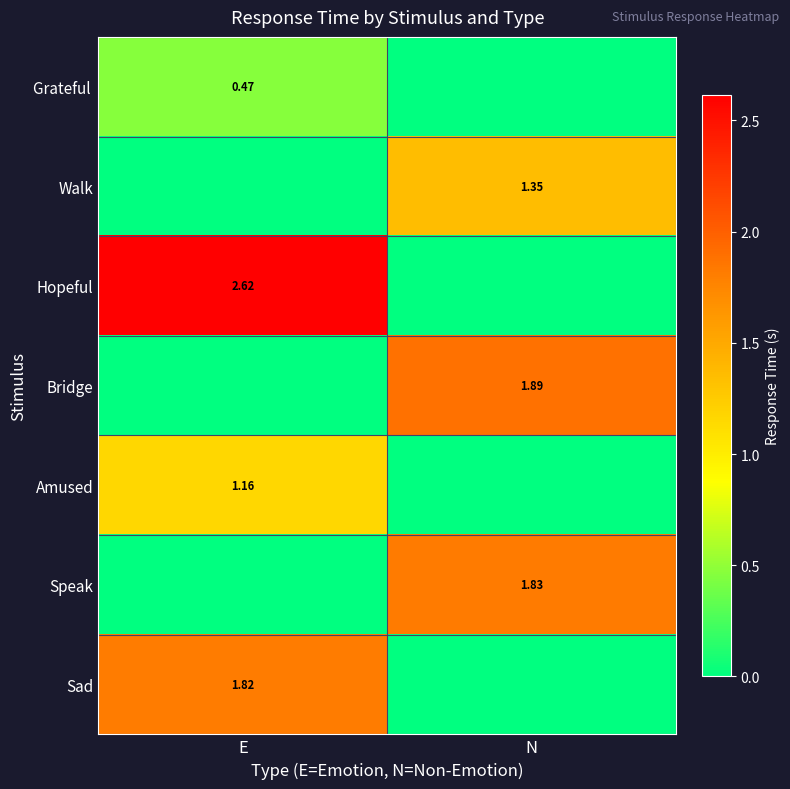

At how many categories does at least one series exceed 1?

2